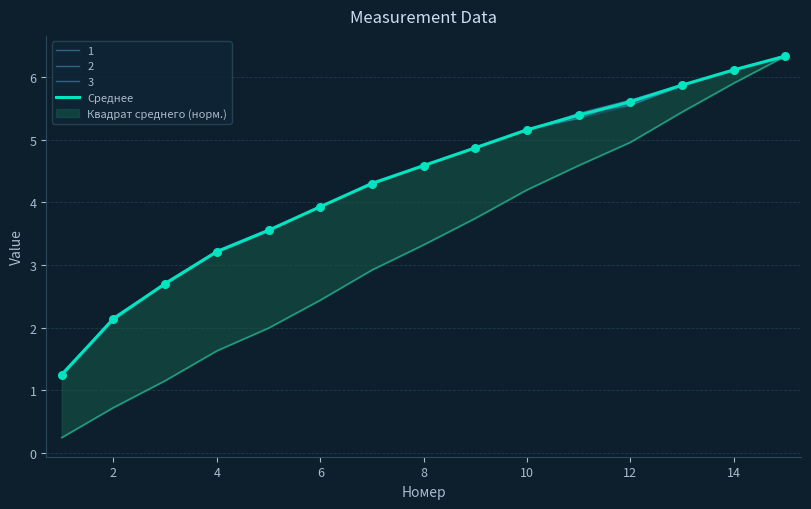

What is the change in value from 8 to 10?

+1.8